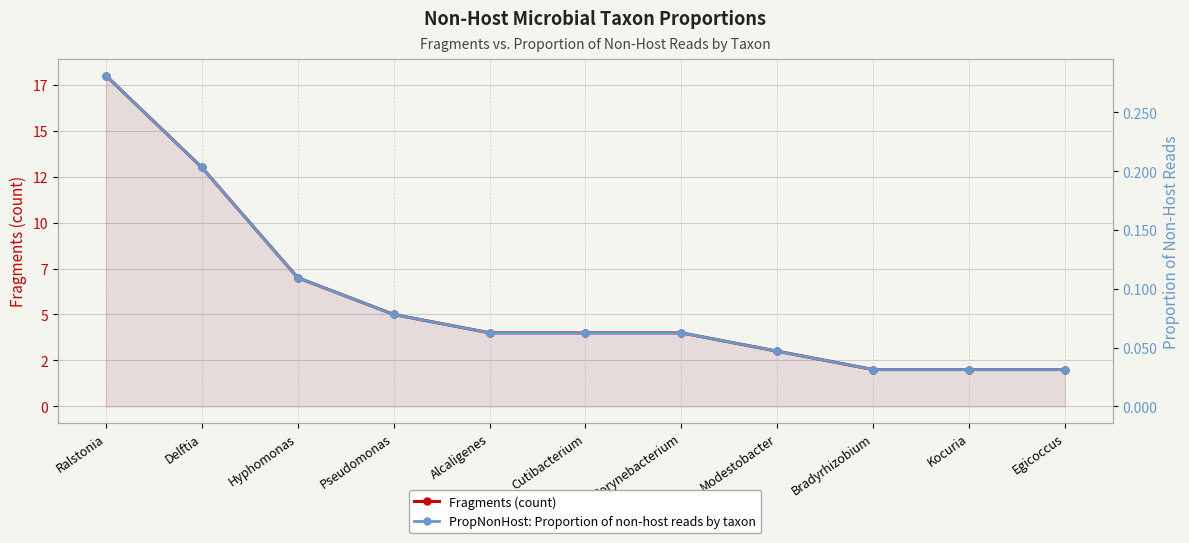

Does the chart display data point markers on the line(s)?

Yes